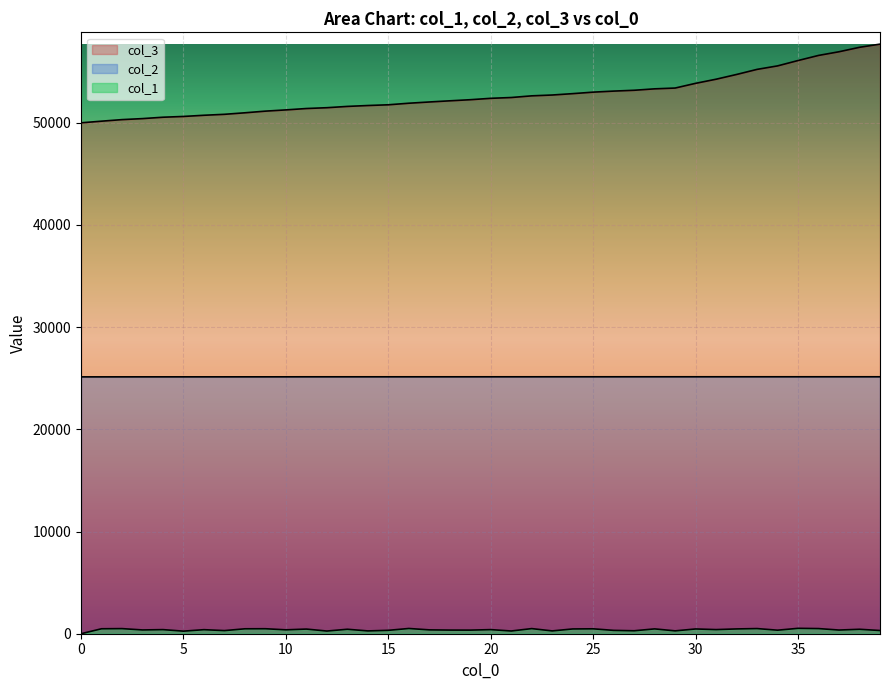

Reading left to right, transcribe all the data shown in this chart.

col_3: 50000	50160	50313	50412	50547	50623	50739	50832	50981	51143	51264	51399	51479	51605	51693	51764	51917	52039	52153	52261	52397	52476	52640	52721	52855	53002	53104	53185	53325	53403	53865	54267	54732	55230	55571	56096	56595	56955	57389	57701
col_1: 0	485	500	370	401	252	396	305	482	488	381	455	262	437	275	332	513	377	356	352	401	267	501	275	467	480	327	289	473	280	466	404	469	504	346	528	503	360	435	314
col_2: 25137	25137	25138	25139	25139	25139	25139	25139	25140	25140	25141	25143	25143	25143	25143	25143	25143	25143	25143	25143	25144	25144	25144	25145	25145	25145	25145	25146	25146	25146	25146	25146	25146	25146	25146	25146	25146	25146	25146	25146